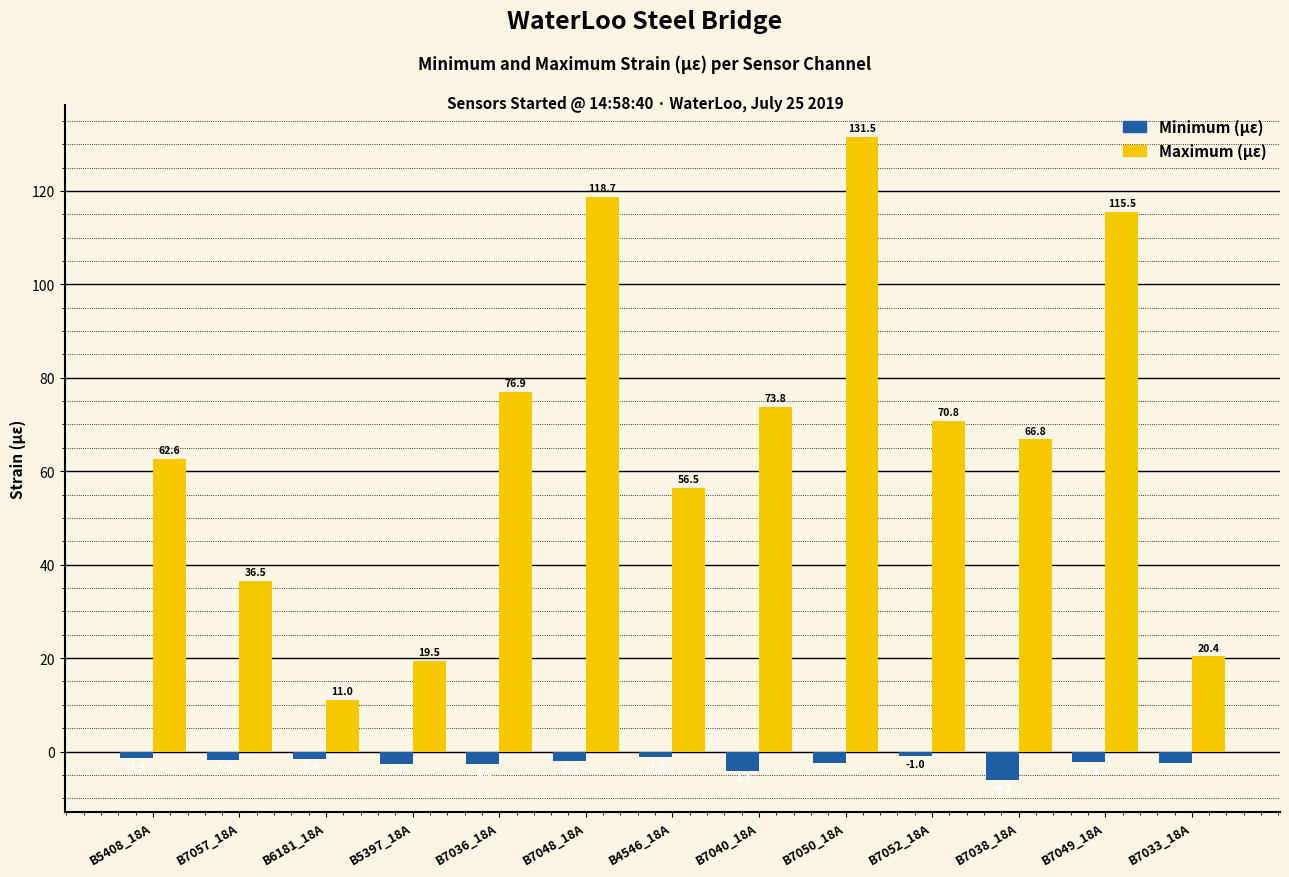

What is the spread (max minus min) of values at B7050_18A?

134.0